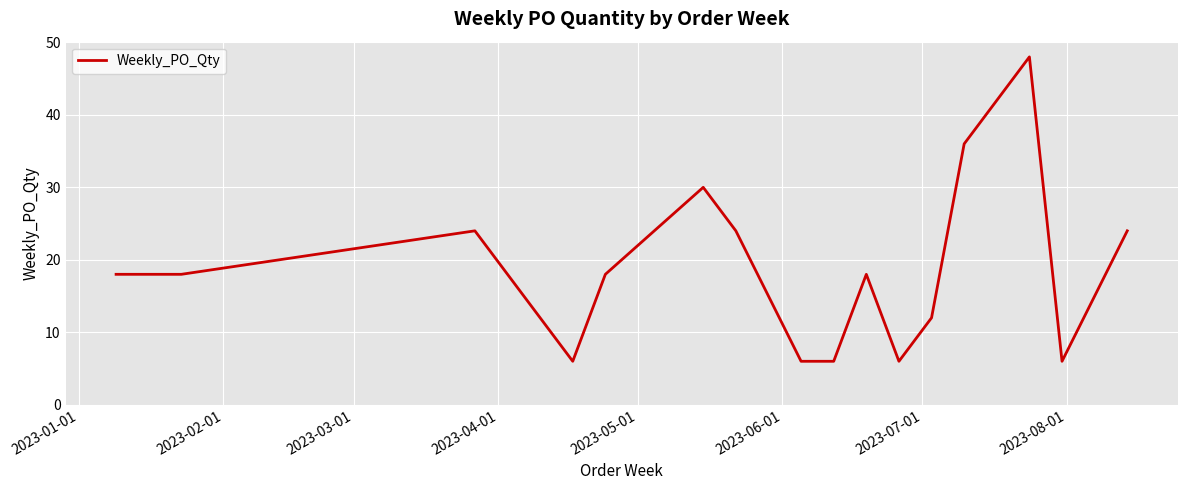

What is the smallest value displayed?

6